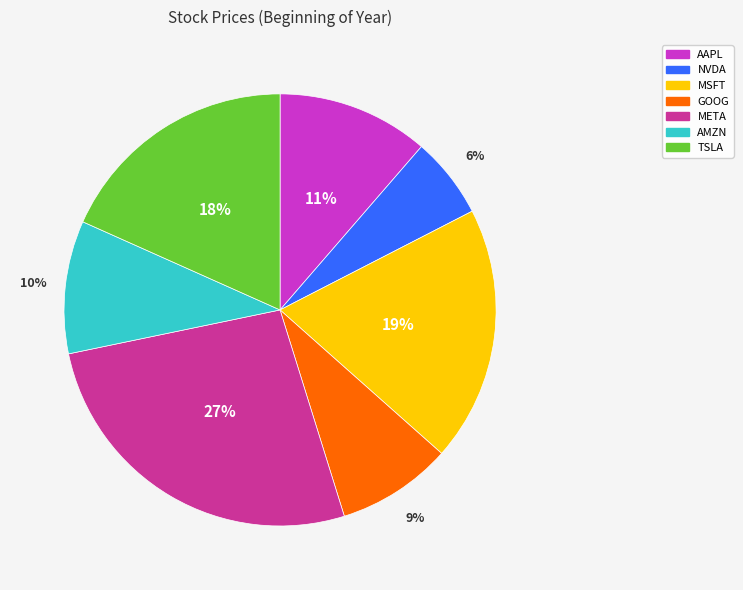

Is the sum of META and GOOG greater than half?

No